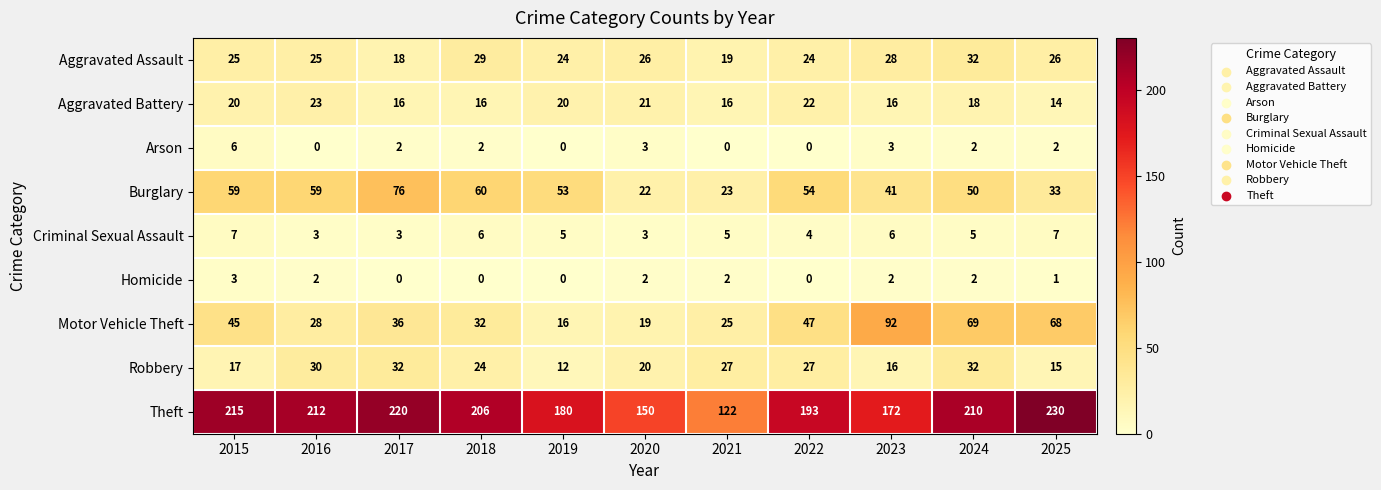

Between 2018 and 2025, which series saw the biggest shift?

Motor Vehicle Theft